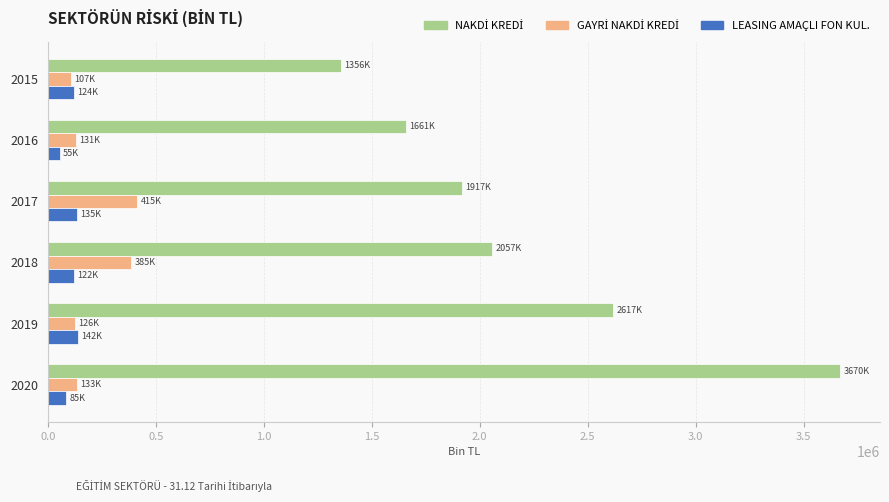

What is the difference between the highest and lowest values at 2017?

1782157.1